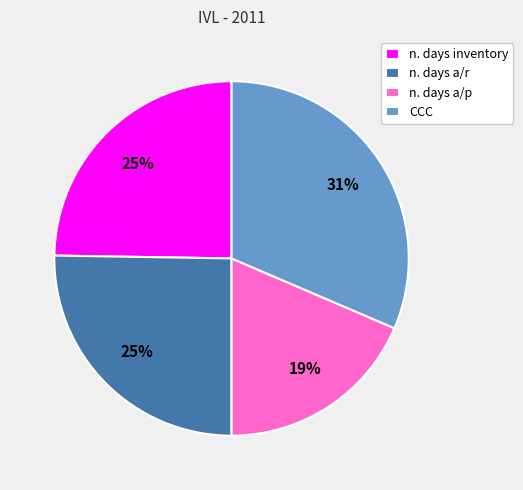

Do CCC and n. days a/r together represent more than half of the pie?

Yes